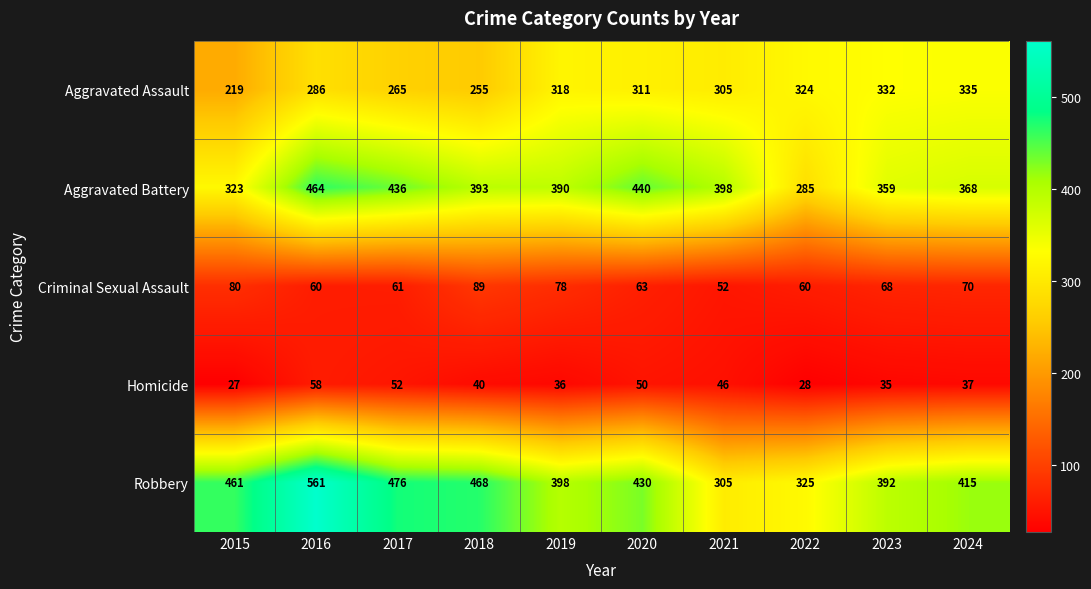

At which category does the chart reach its minimum across all series?

2015